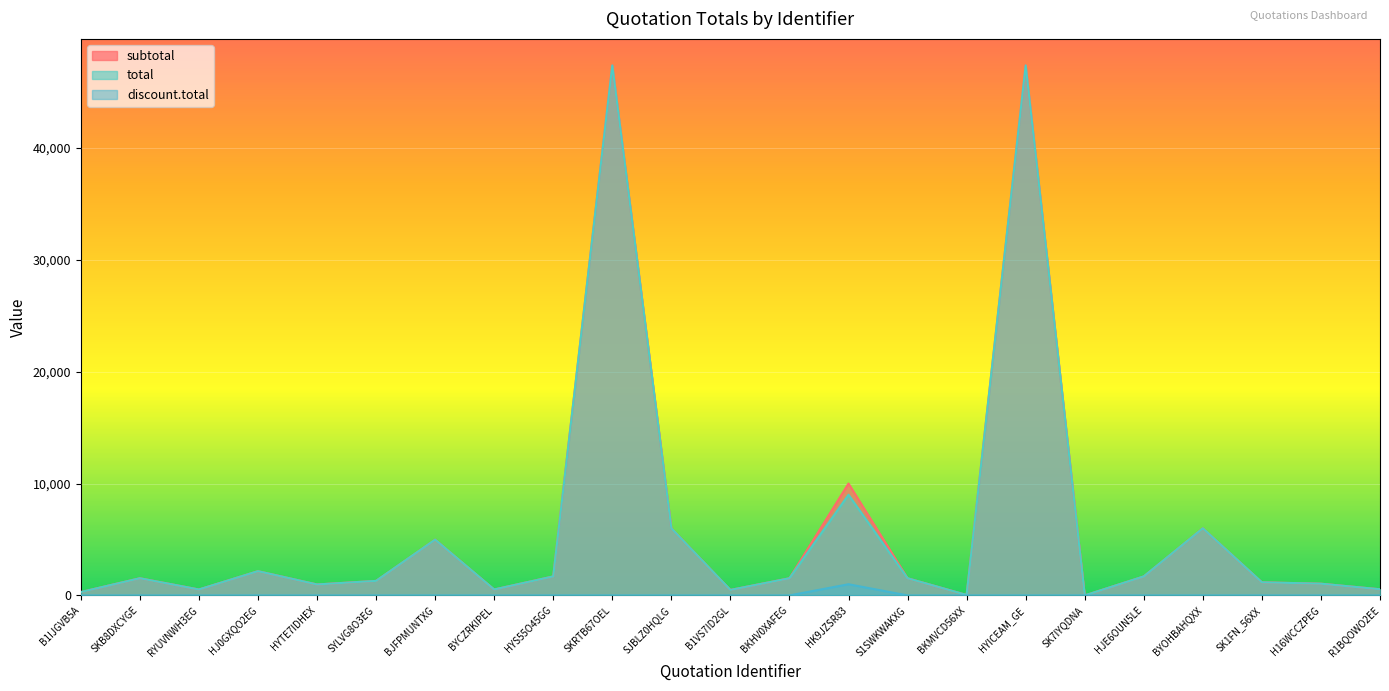

True or false: discount.total and total intersect in this chart.

False